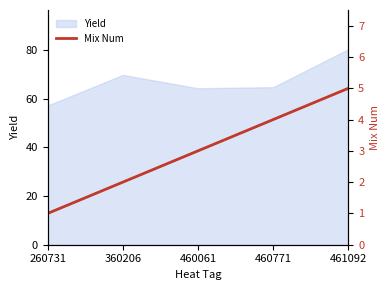

List the labels in order of value, largest first.

461092, 460771, 460061, 360206, 260731